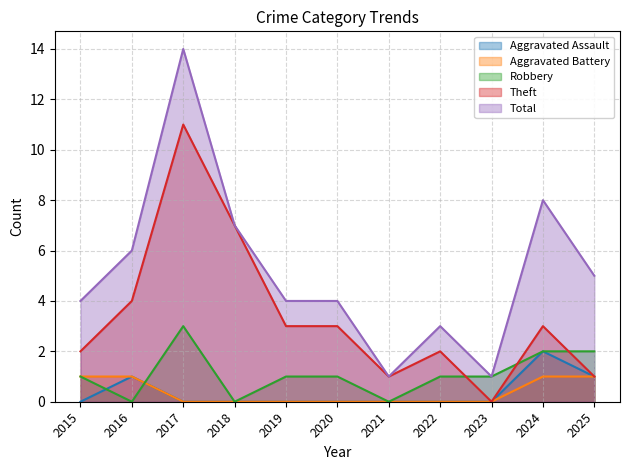

What are all the series names shown in the legend?

Aggravated Assault, Aggravated Battery, Robbery, Theft, Total